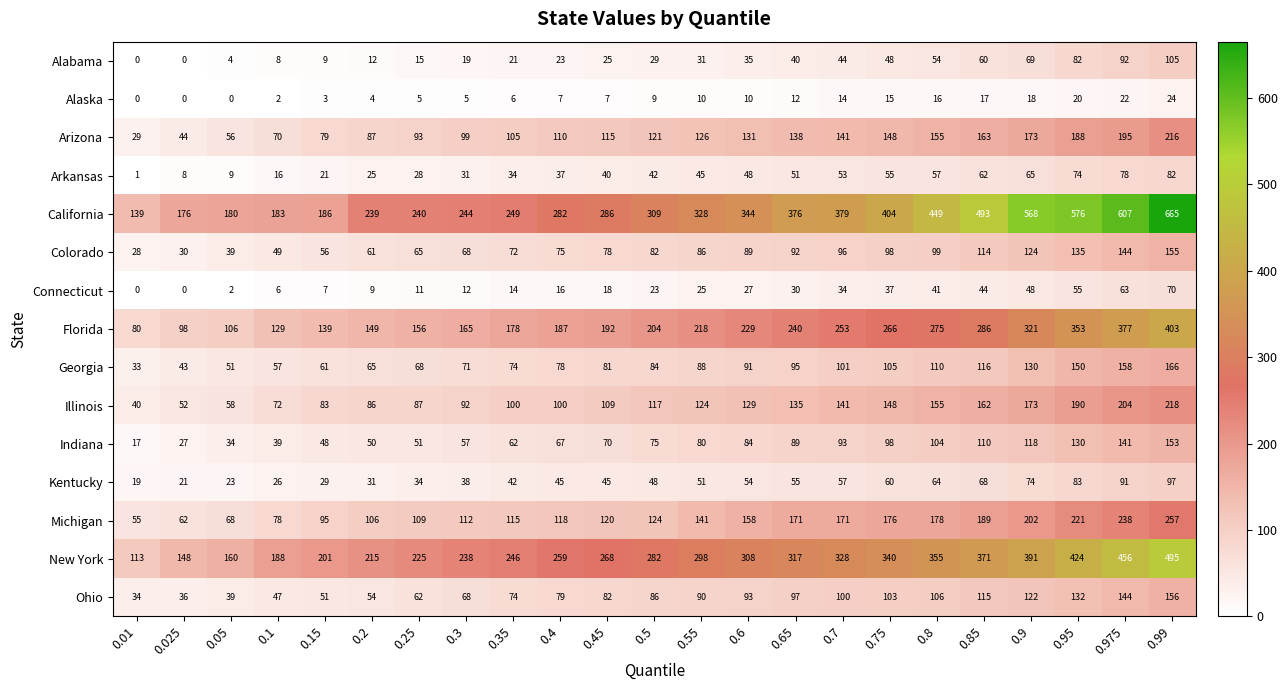

The Kentucky series shows 6 at 0.15. True or false?

False